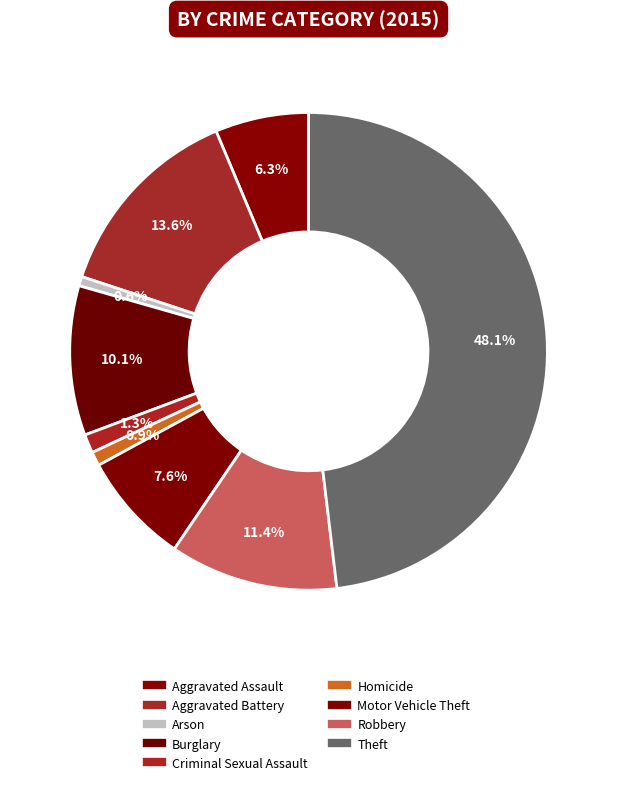

Count the number of slices in the pie.

9